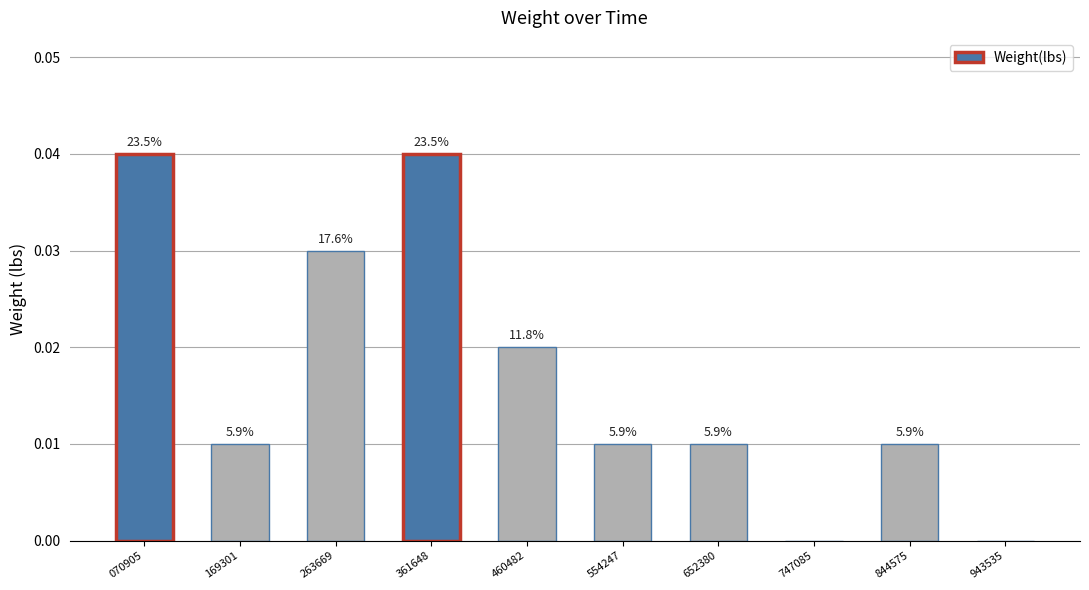

Which label corresponds to the smallest value in the chart?

747085